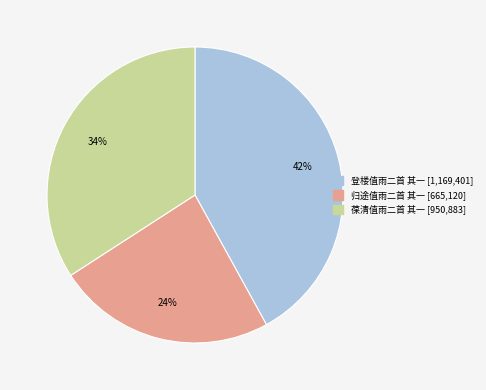

Count the number of slices in the pie.

3